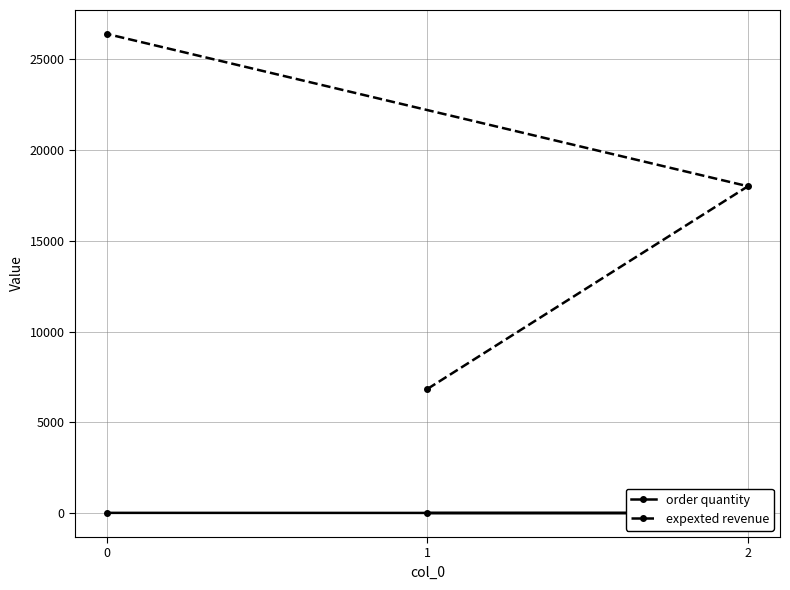

At how many categories does at least one series exceed 11769?

2